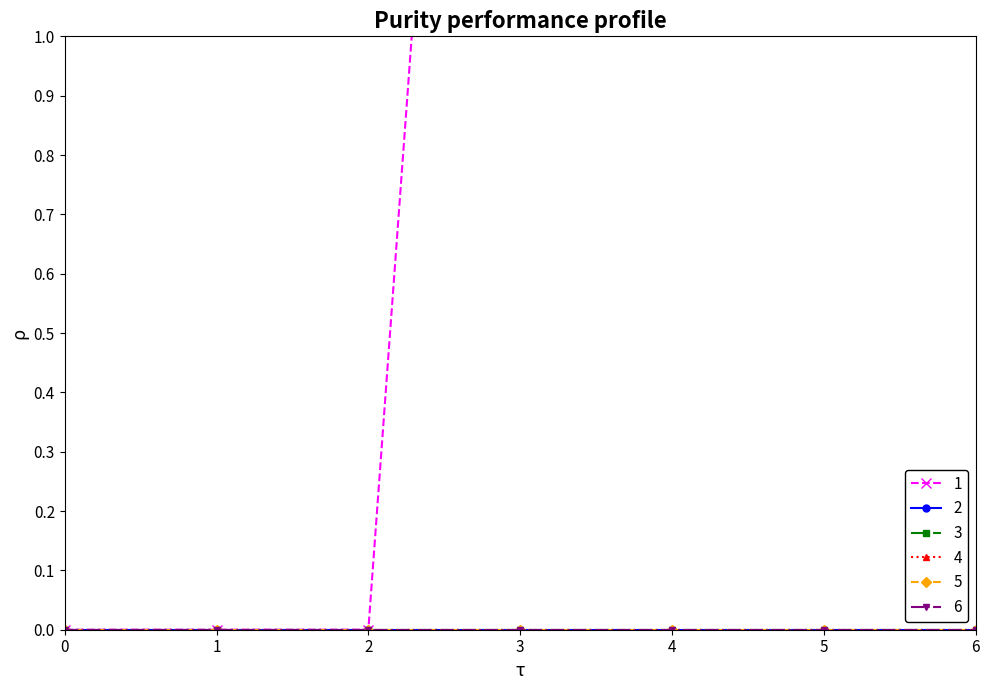

List the labels in order of 4 value, smallest first.

0, 1, 2, 3, 4, 5, 6